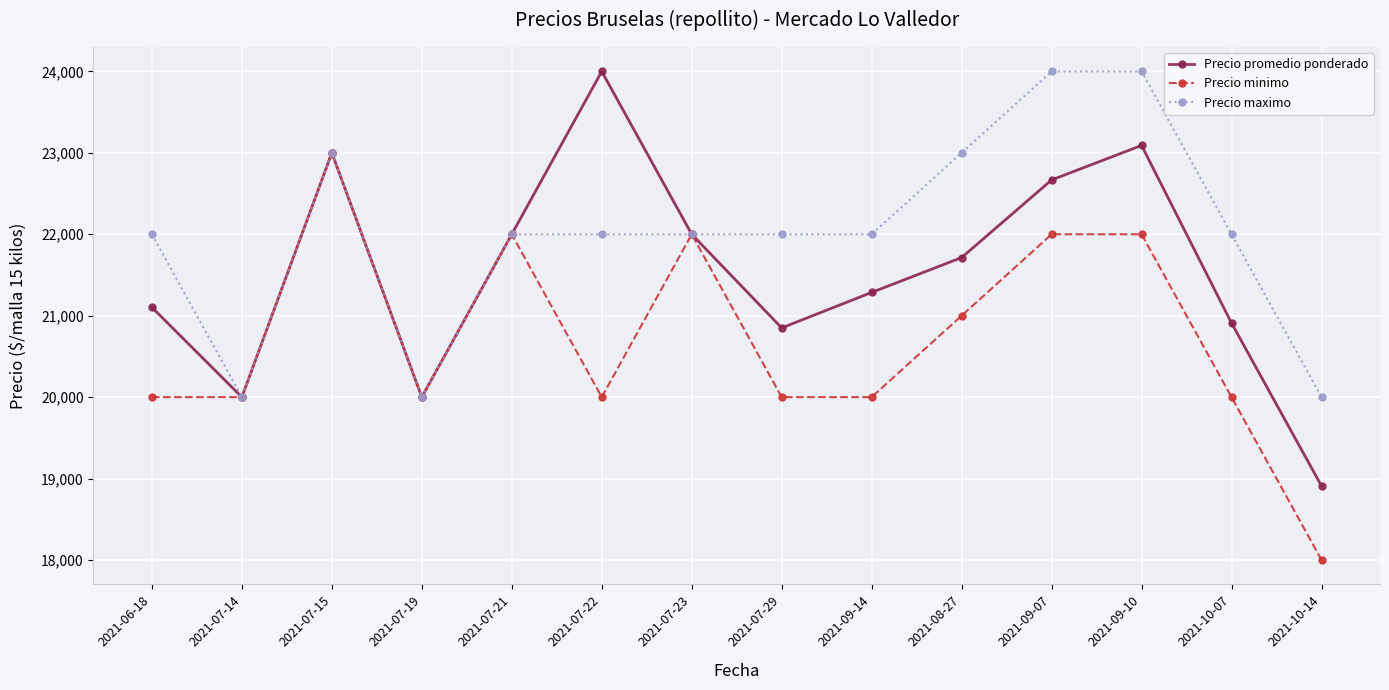

What is the difference between the highest and lowest values at 2021-08-27?

2000